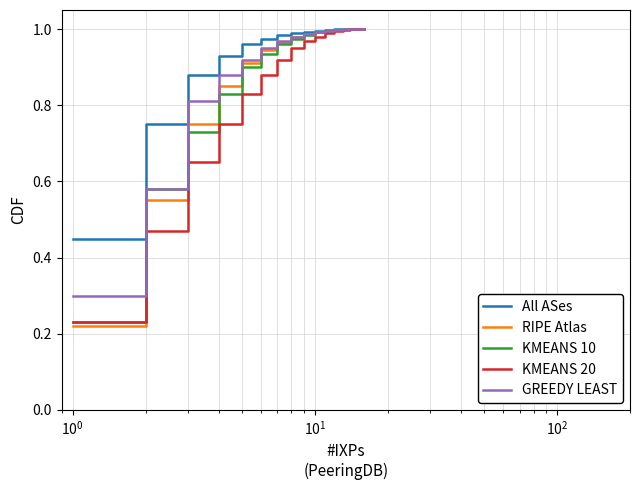

What is the lowest value of the GREEDY LEAST series?

0.3